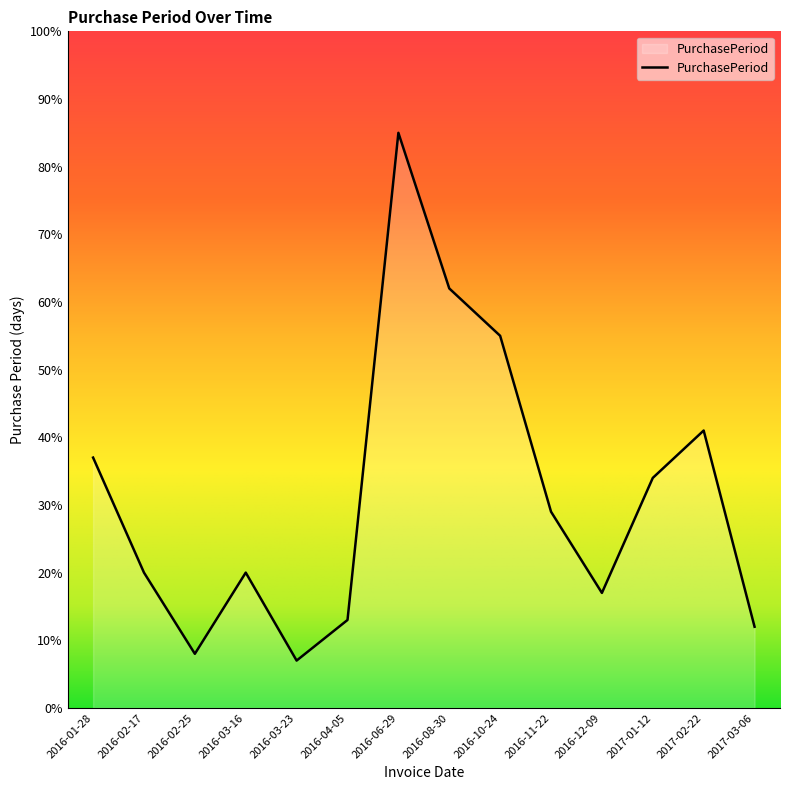

Where is the first local minimum?

2016-02-25